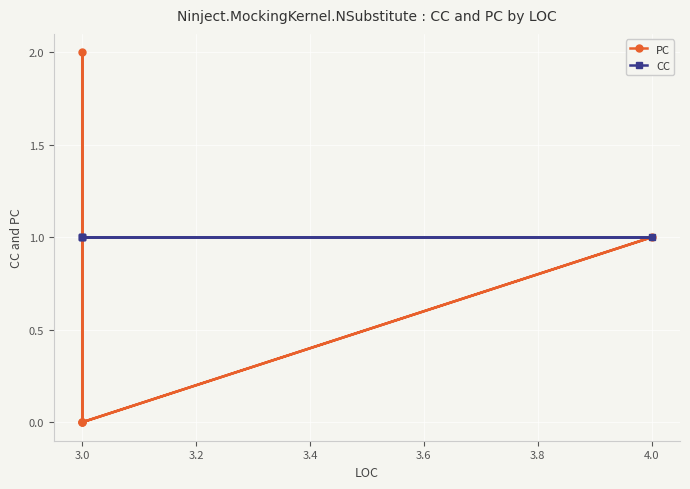

In PC, how many points are lower than both neighbors (excluding endpoints)?

1